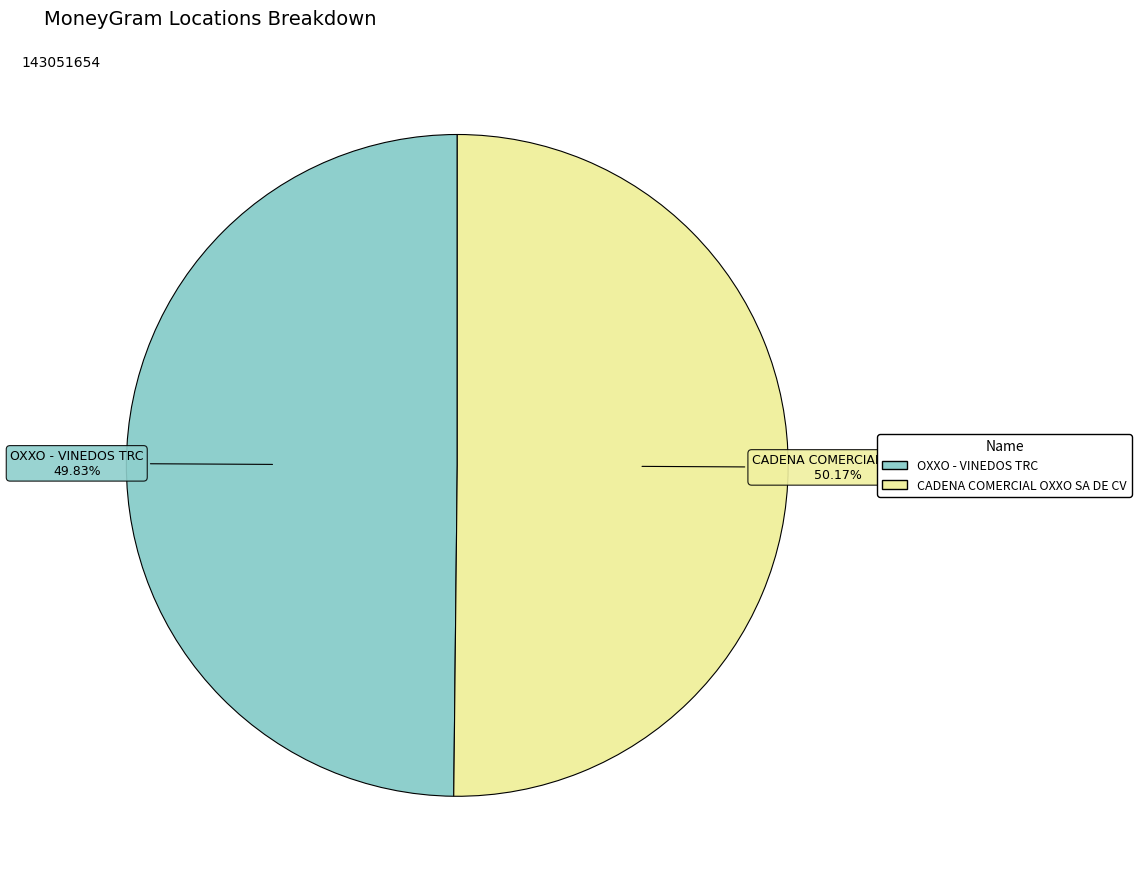

Is there any slice that represents more than half of the pie?

Yes